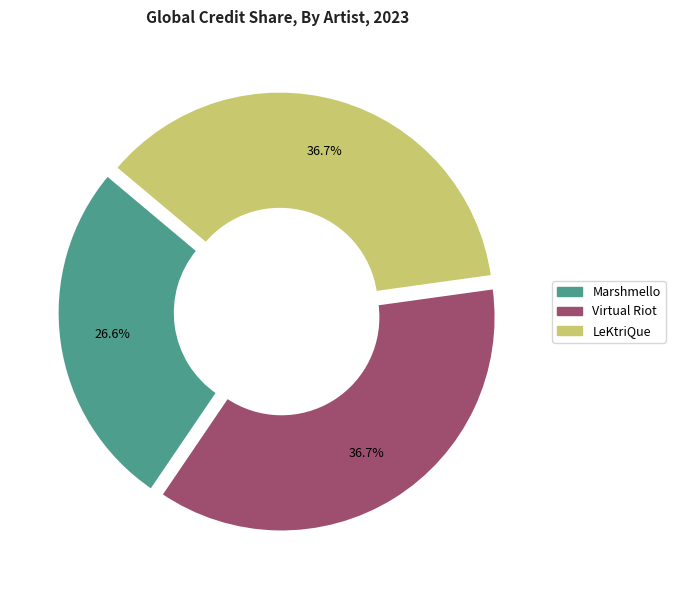

True or false: Virtual Riot accounts for 24% of the total.

False